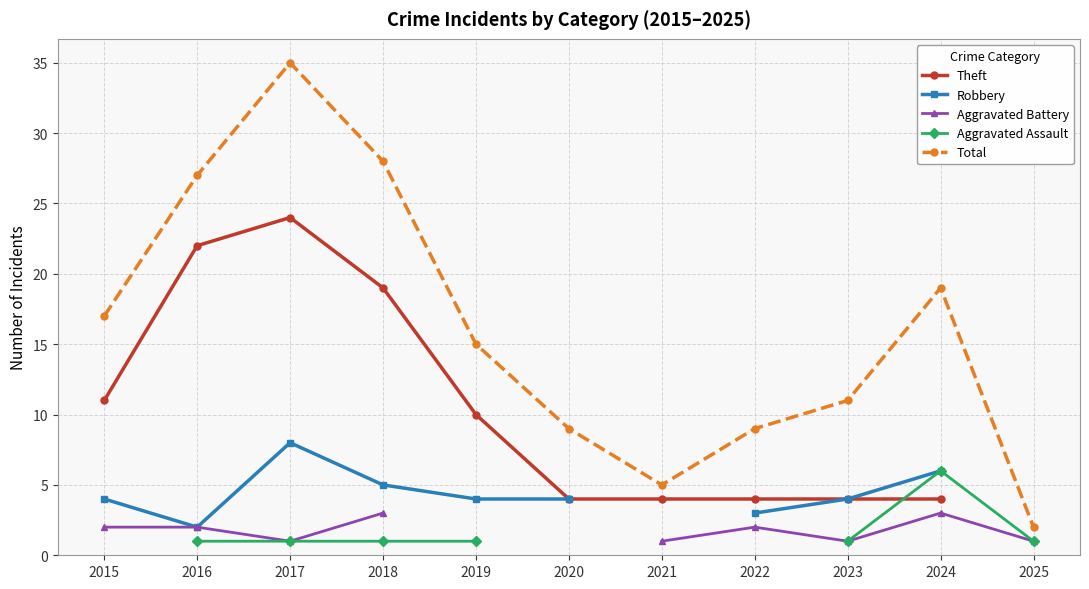

Between 2018 and 2023, which series saw the biggest shift?

Total